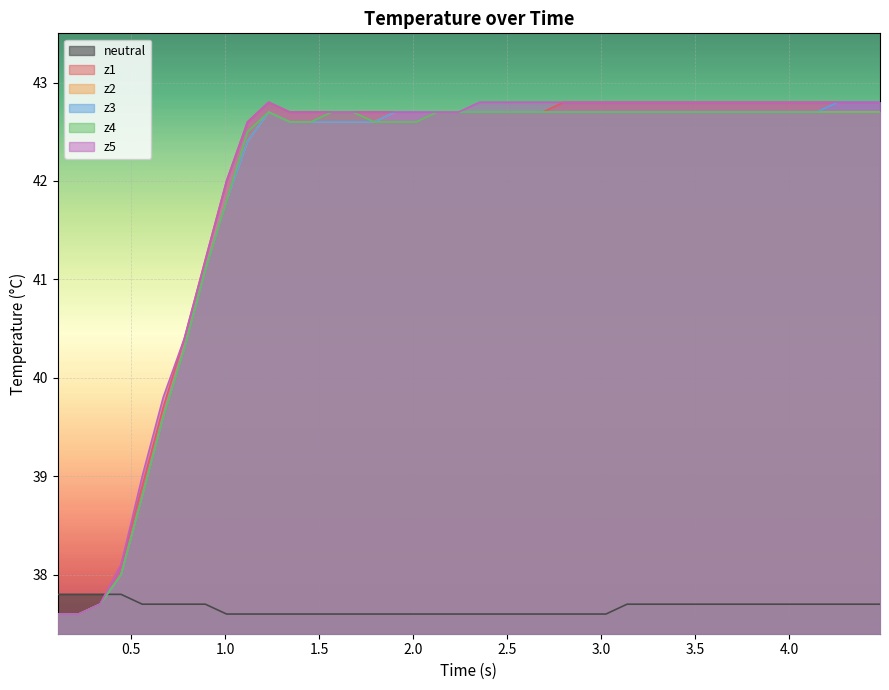

What are all the series names shown in the legend?

neutral, z1, z2, z3, z4, z5